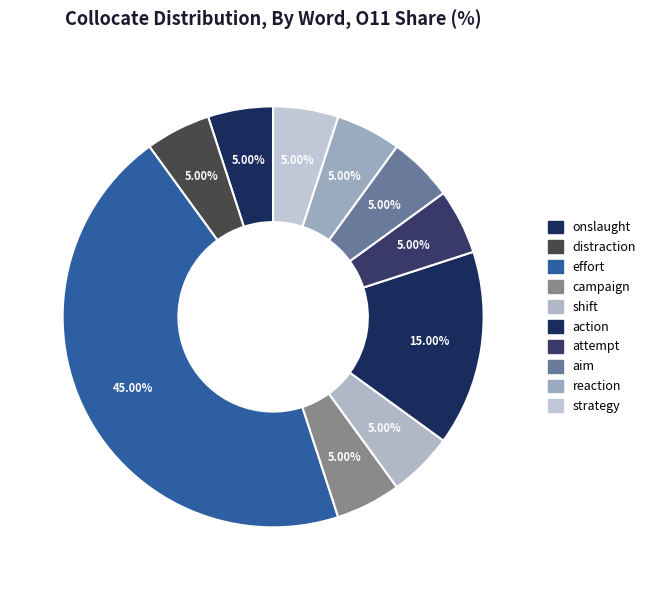

Count the number of slices in the pie.

10